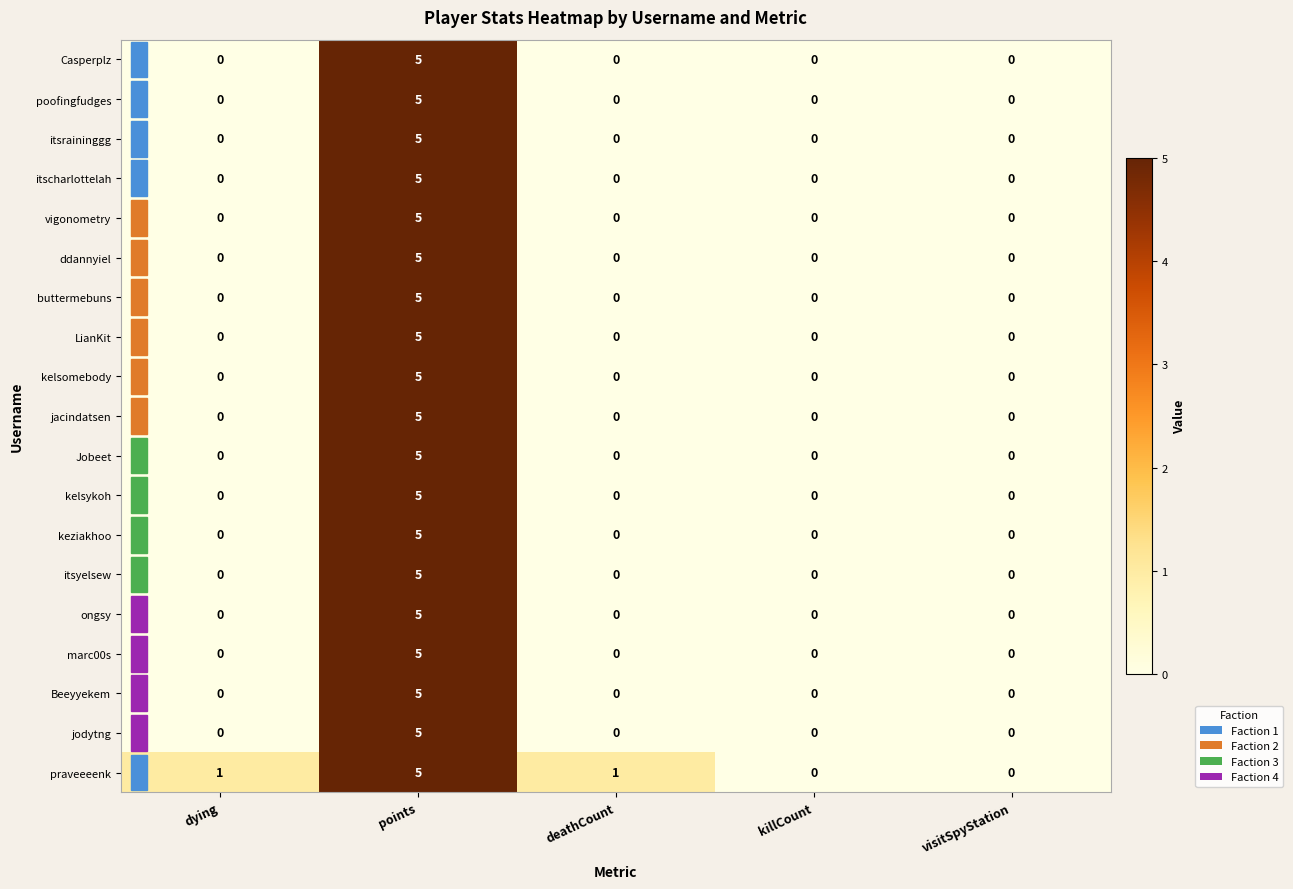

What is the total value across all series at points?

95